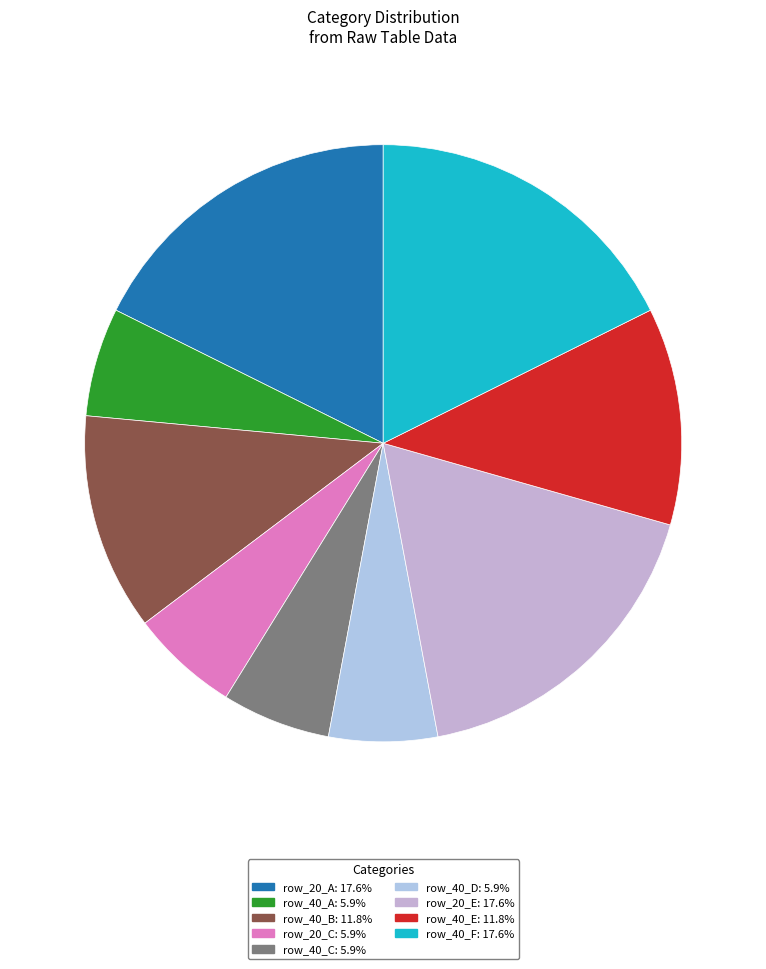

How many segments does this pie chart have?

9